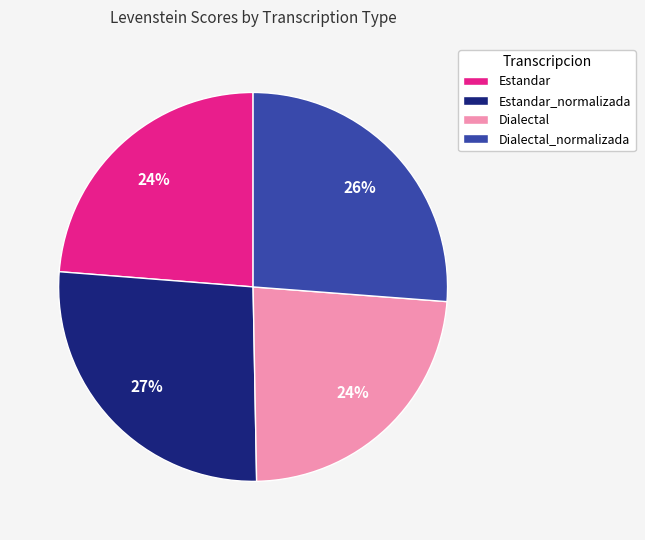

What is the ratio of the value at Dialectal to the value at Dialectal_normalizada?

0.9